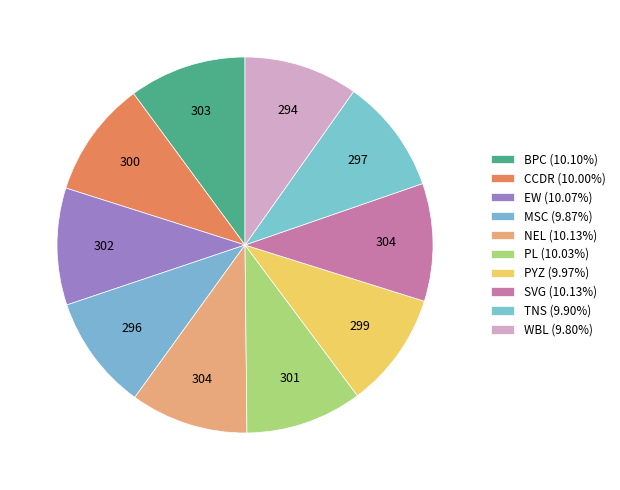

True or false: PL accounts for 1% of the total.

False